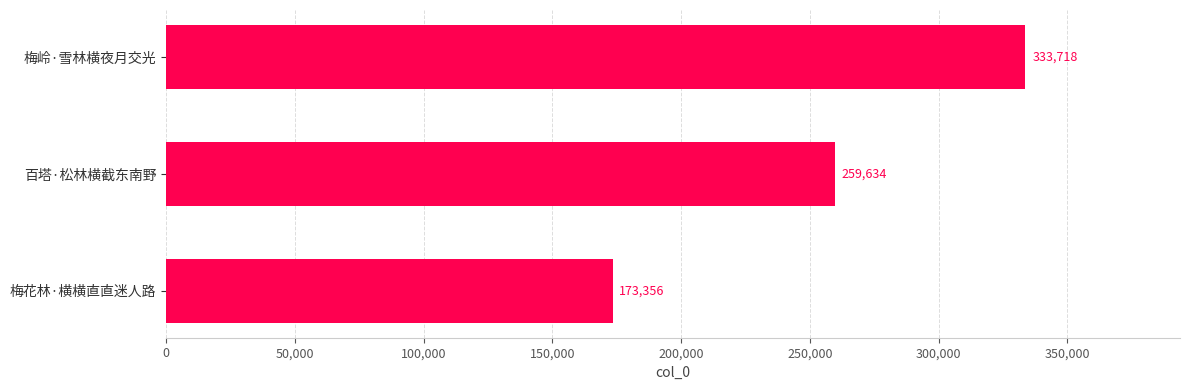

Reading bottom to top, transcribe all the data shown in this chart.

173356	259634	333718